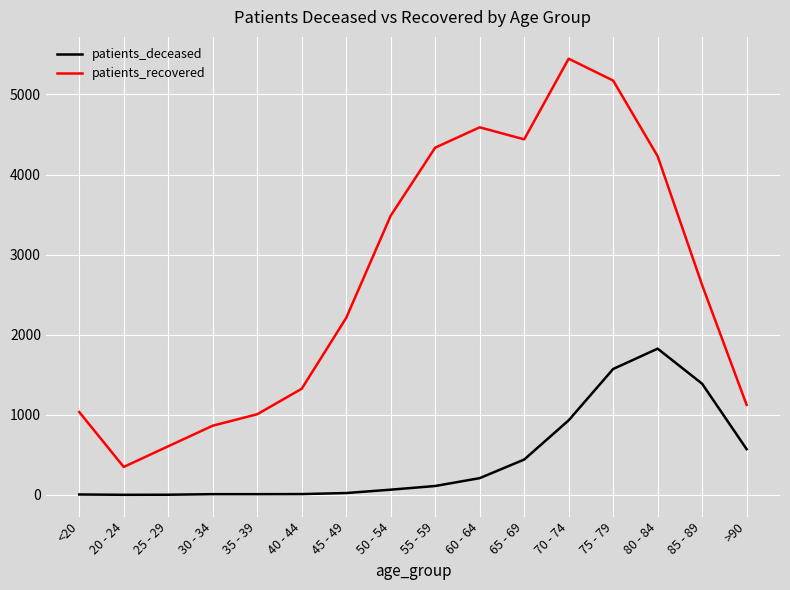

True or false: patients_recovered and patients_deceased cross at least once.

False